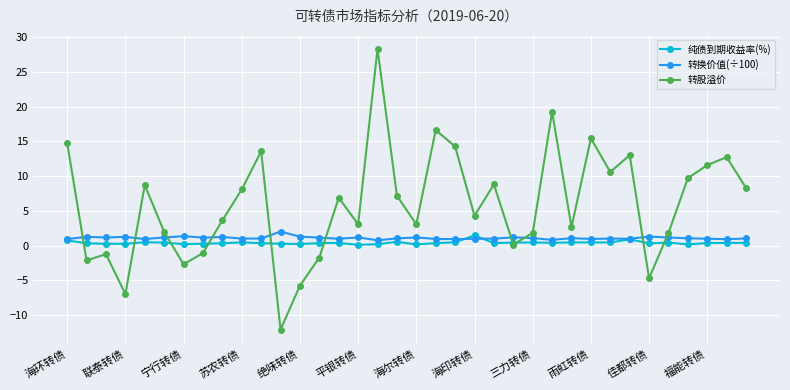

Which series has the widest spread of values?

转股溢价